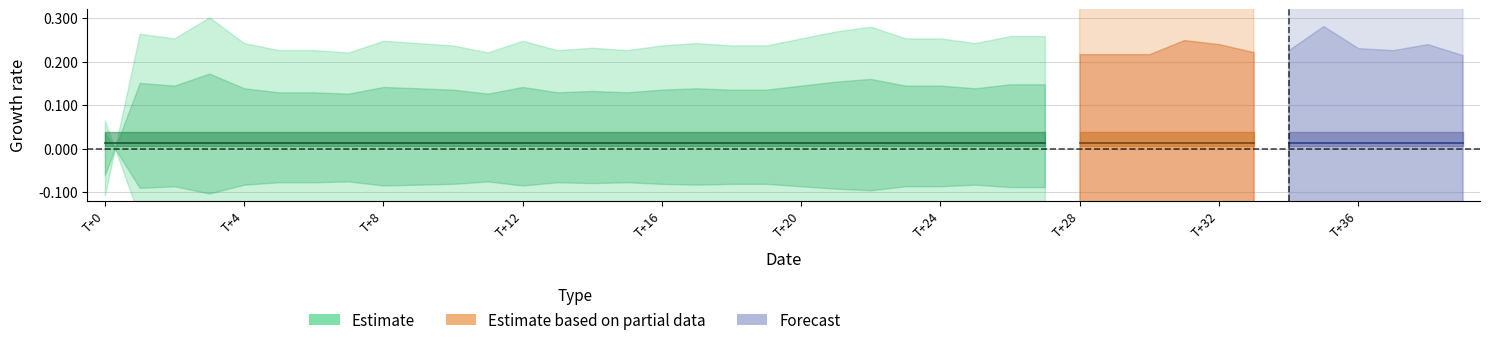

What is the label of the 8th point from the left?

7